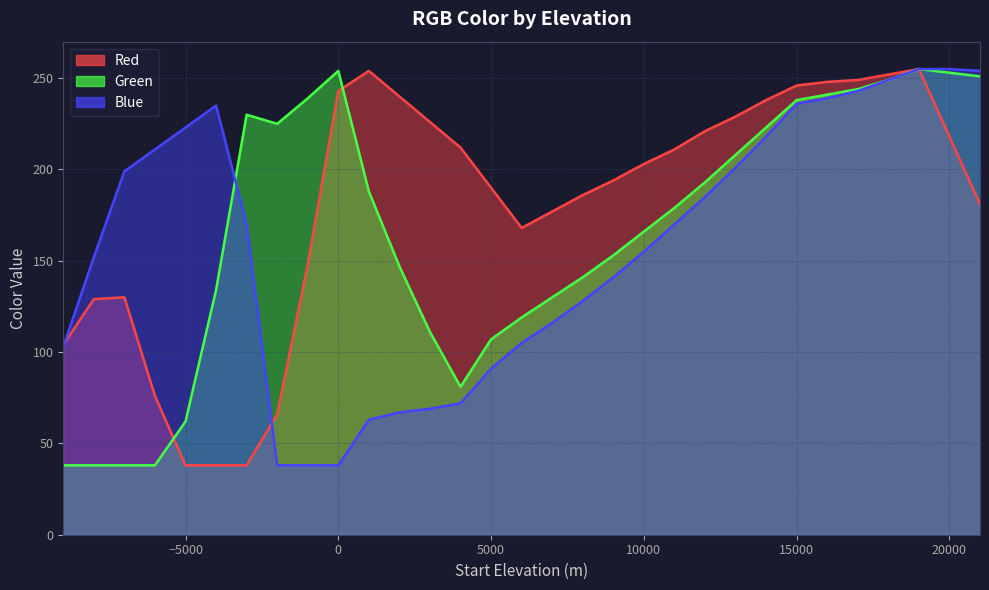

Rank the categories by Red value from highest to lowest.

19000, 1000, 18000, 17000, 16000, 15000, 0, 2000, 14000, 13000, 3000, 12000, 20000, 4000, 11000, 10000, 9000, 5000, 8000, 21000, 7000, 6000, -1000, -7000, -8000, -9000, -6000, -2000, -5000, -4000, -3000